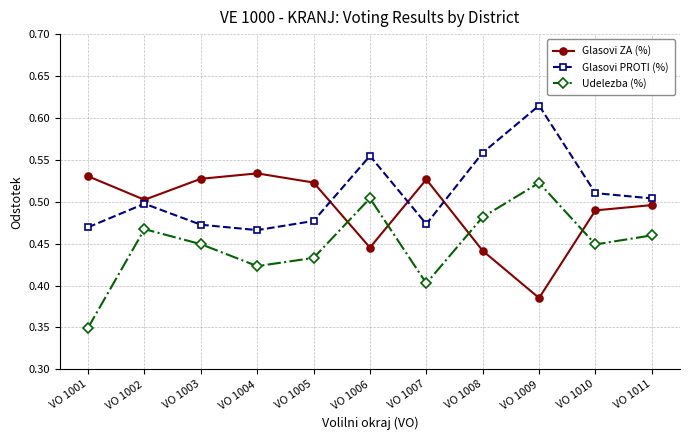

Rank the series at VO 1010 from highest to lowest value.

Glasovi PROTI (%), Glasovi ZA (%), Udelezba (%)